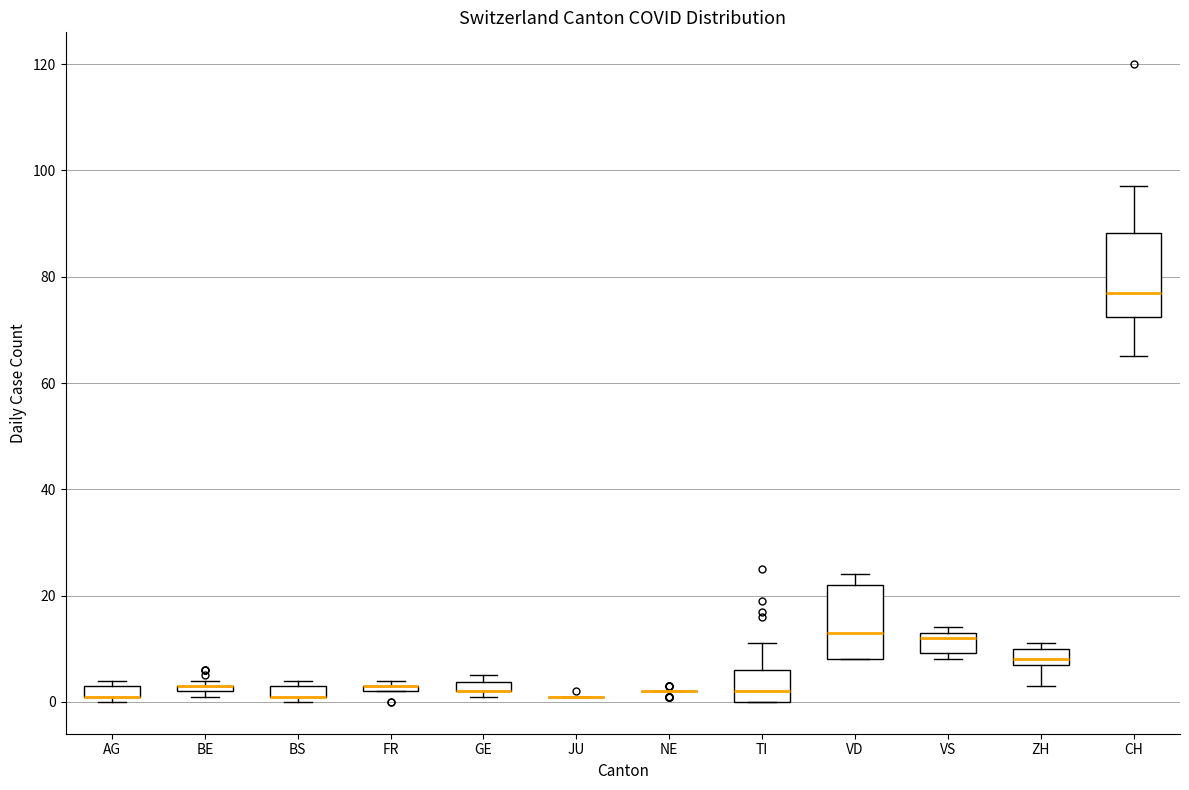

Where is the lower edge of the box for AG on the y-axis? The values are not printed on the chart, so give them approximately, as read against the axis.

2